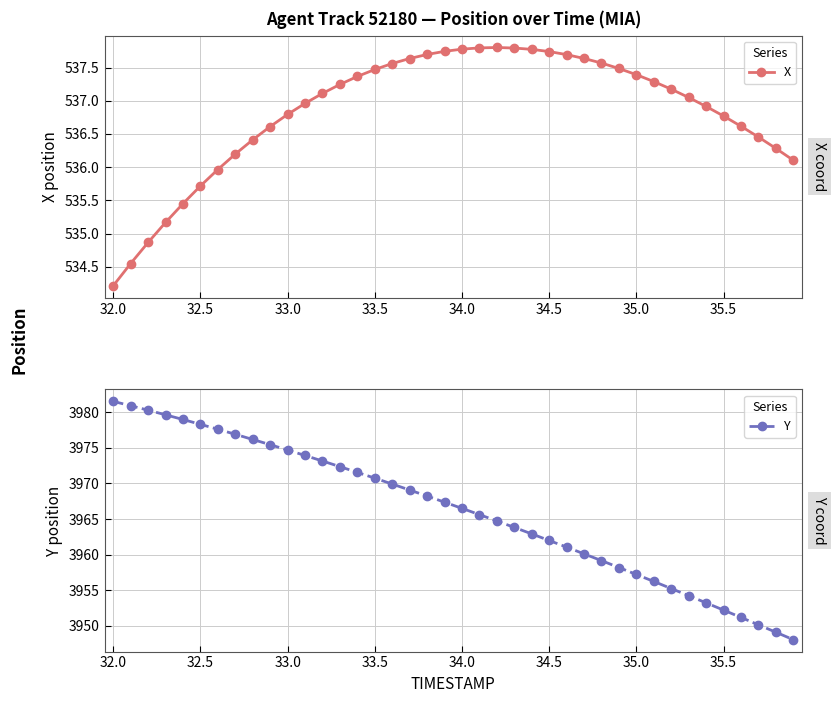

True or false: X and Y cross at least once.

False